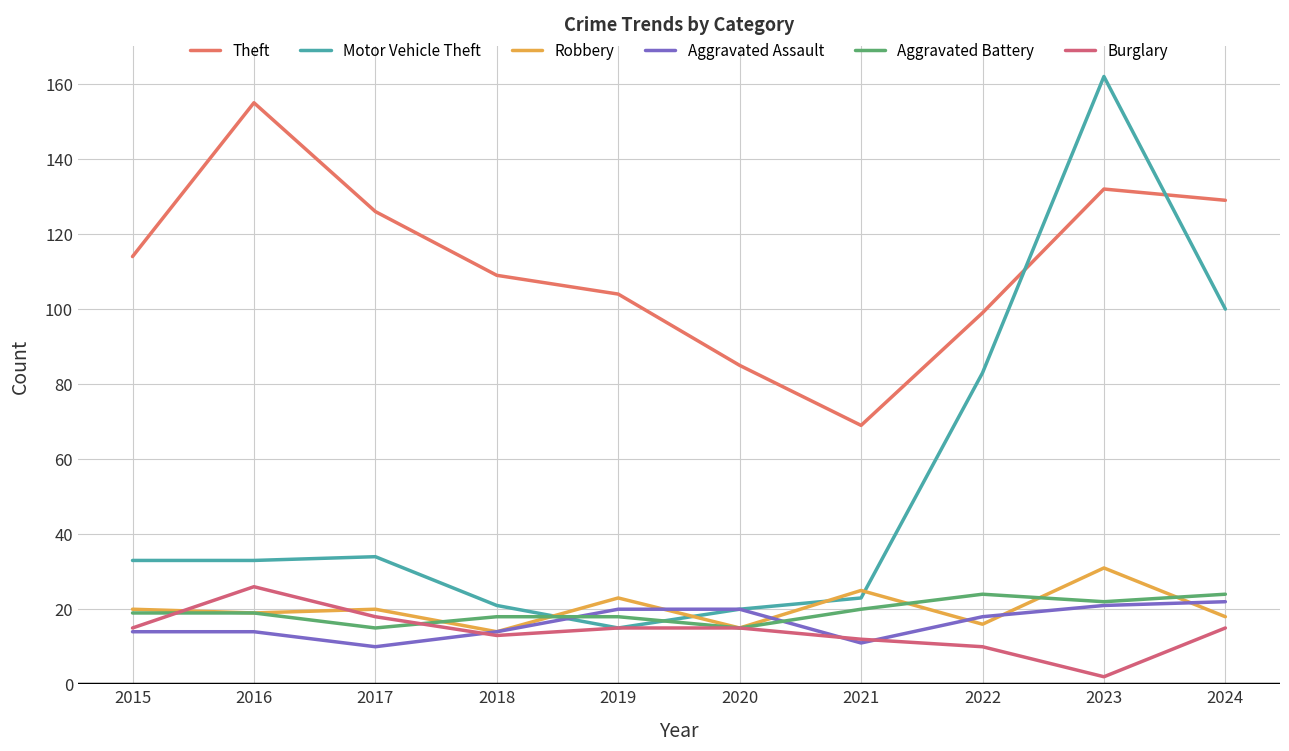

Reading left to right, list all the values displayed in this chart.

Theft: 2015=114	2016=155	2017=126	2018=109	2019=104	2020=85	2021=69	2022=99	2023=132	2024=129
Motor Vehicle Theft: 2015=33	2016=33	2017=34	2018=21	2019=15	2020=20	2021=23	2022=83	2023=162	2024=100
Robbery: 2015=20	2016=19	2017=20	2018=14	2019=23	2020=15	2021=25	2022=16	2023=31	2024=18
Aggravated Assault: 2015=14	2016=14	2017=10	2018=14	2019=20	2020=20	2021=11	2022=18	2023=21	2024=22
Aggravated Battery: 2015=19	2016=19	2017=15	2018=18	2019=18	2020=15	2021=20	2022=24	2023=22	2024=24
Burglary: 2015=15	2016=26	2017=18	2018=13	2019=15	2020=15	2021=12	2022=10	2023=2	2024=15